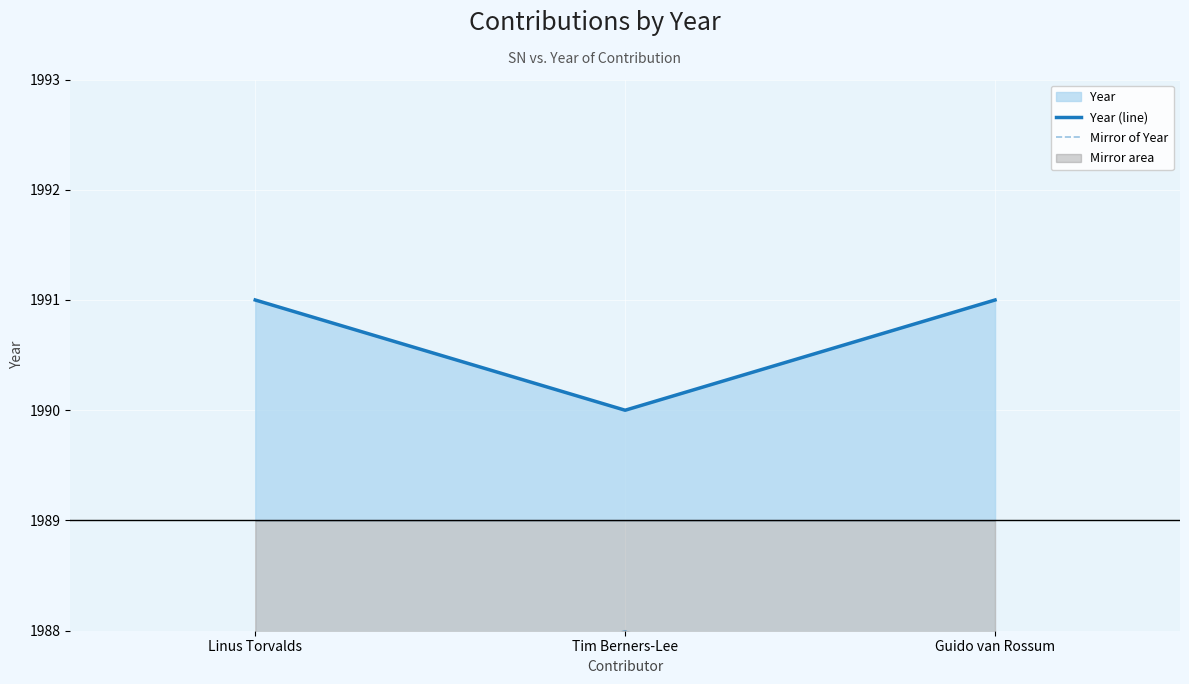

Which series has the largest total across all categories?

Year (line)